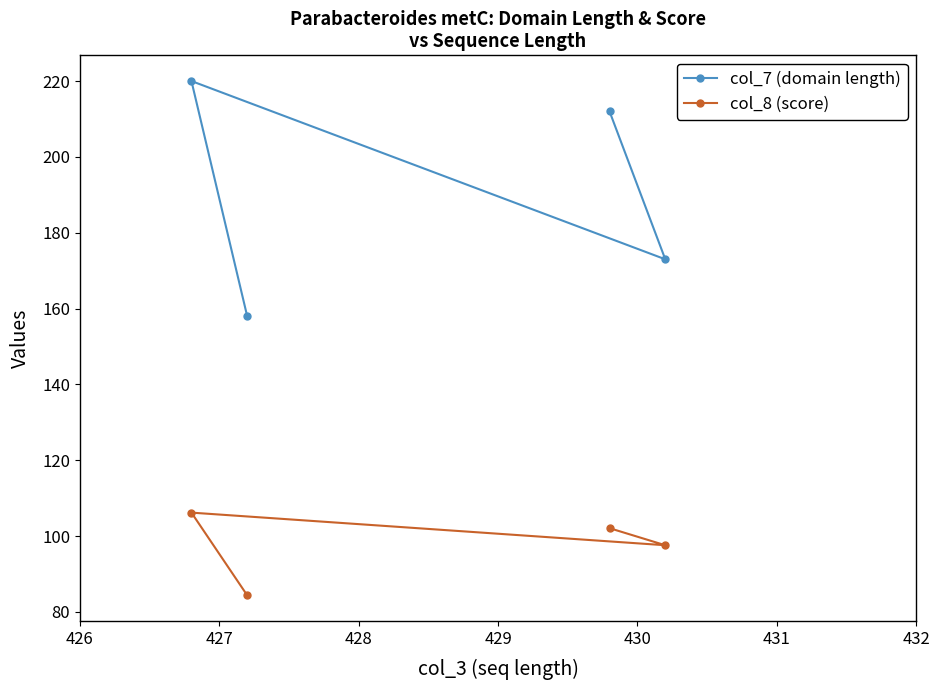

True or false: col_8 (score) and col_7 (domain length) intersect in this chart.

False